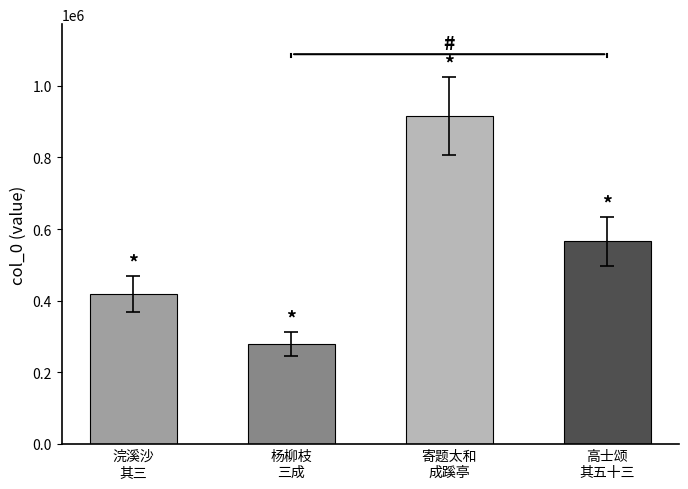

What is the label of the 4th bar from the left?

高士颂
其五十三